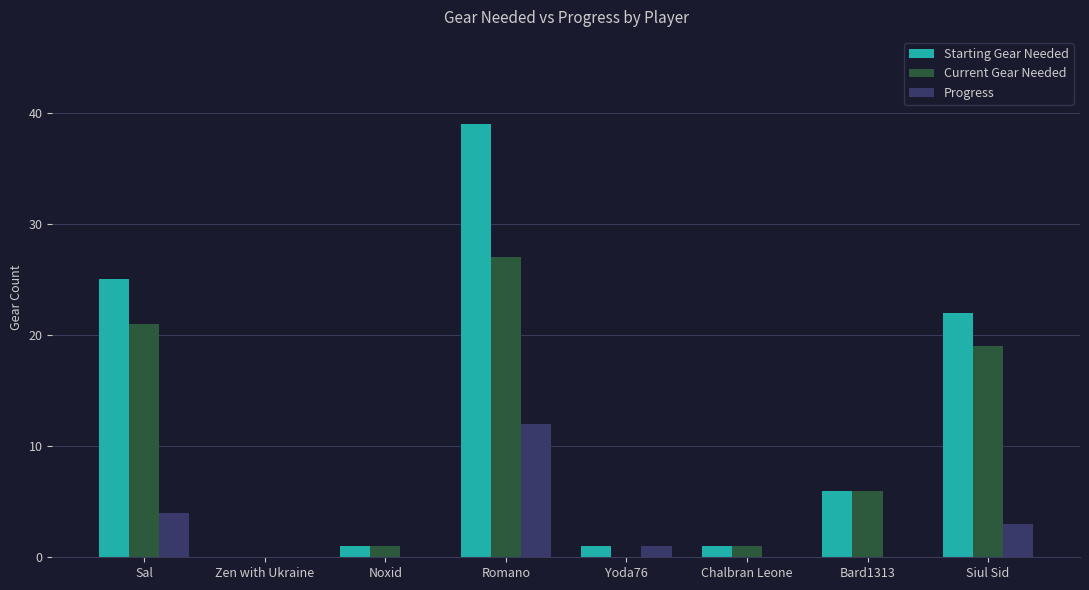

Is the value of Current Gear Needed at Bard1313 greater than the value of Progress at Chalbran Leone?

Yes